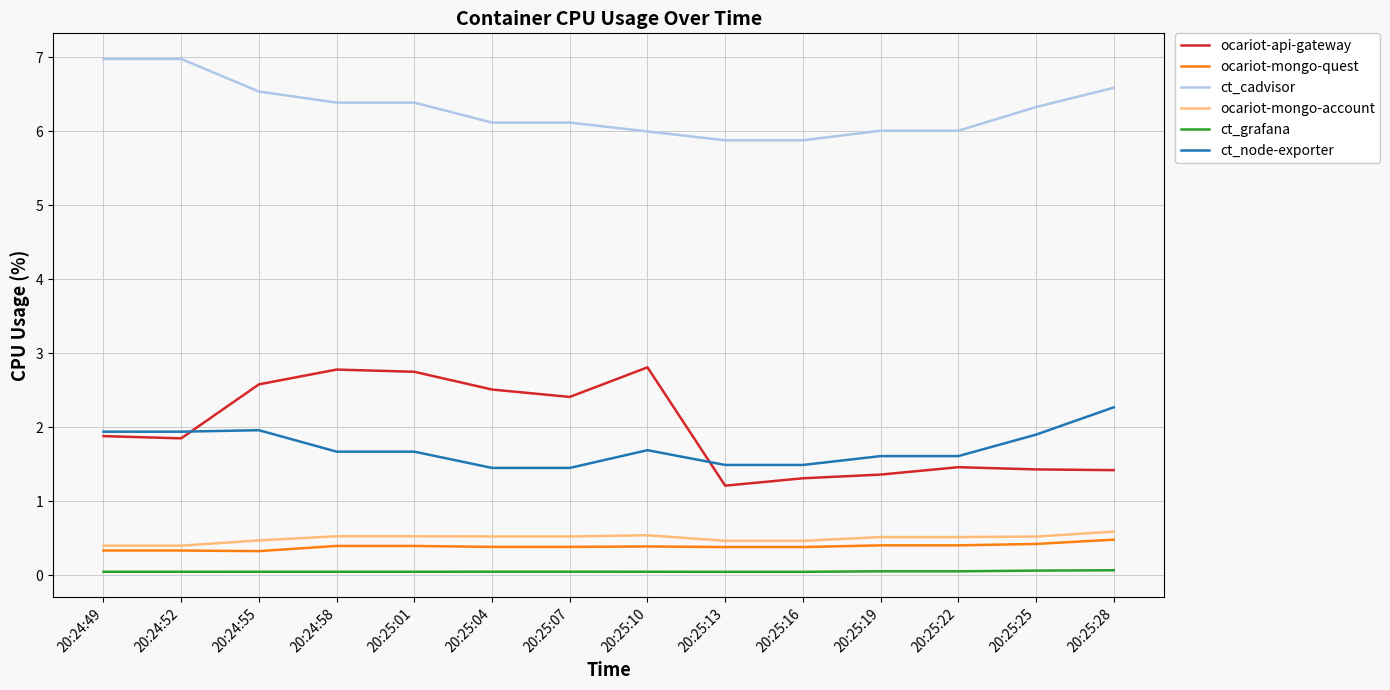

True or false: ocariot-mongo-account and ct_cadvisor intersect in this chart.

False